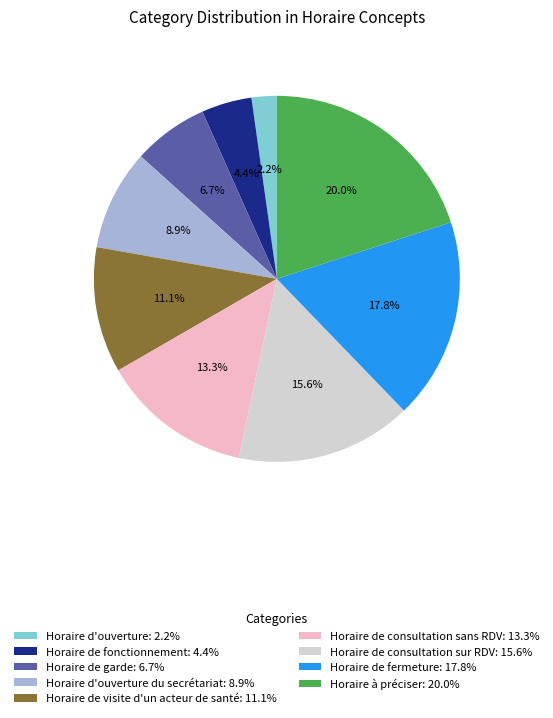

How much of the chart is everything except Horaire de consultation sur RDV: 15.6%?

84.4%